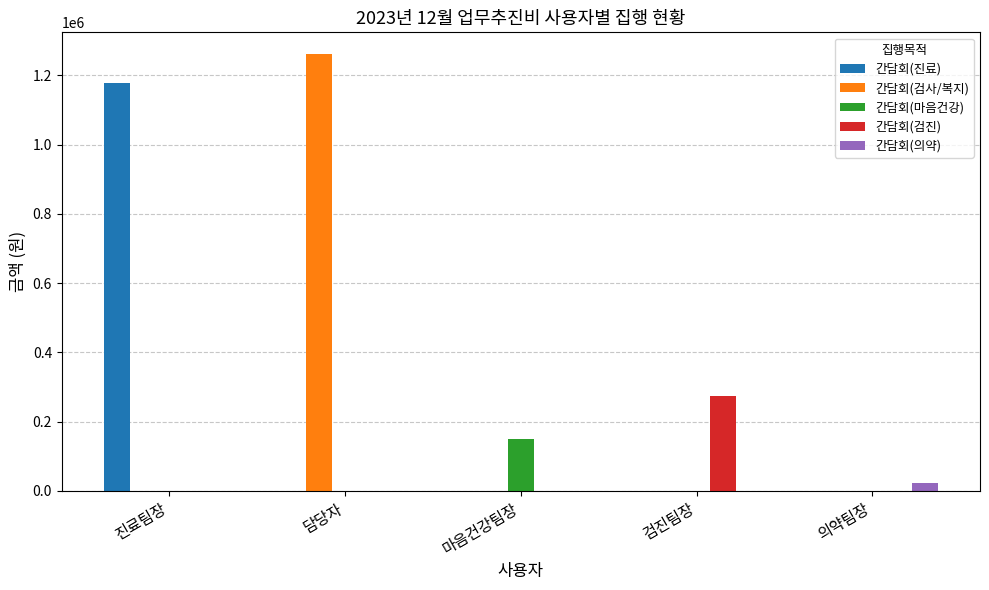

How many data points does each series have?

5